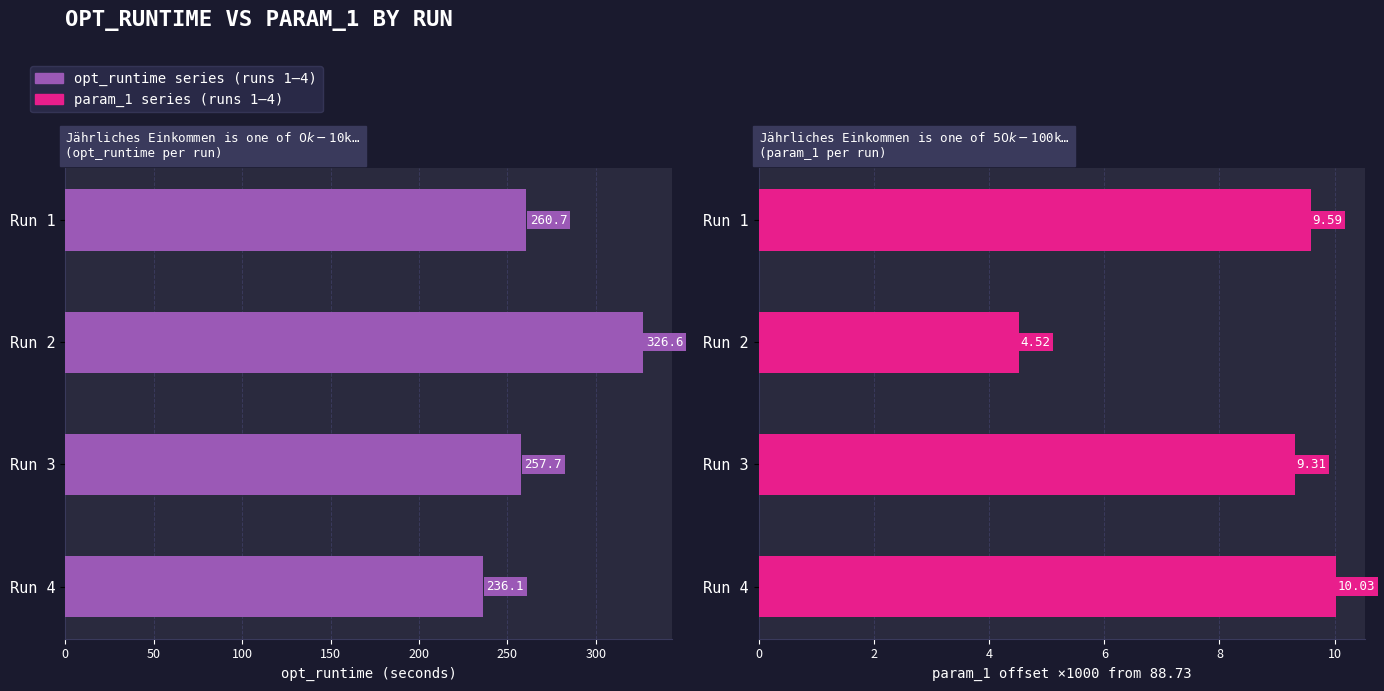

At how many categories does at least one series exceed 208?

4